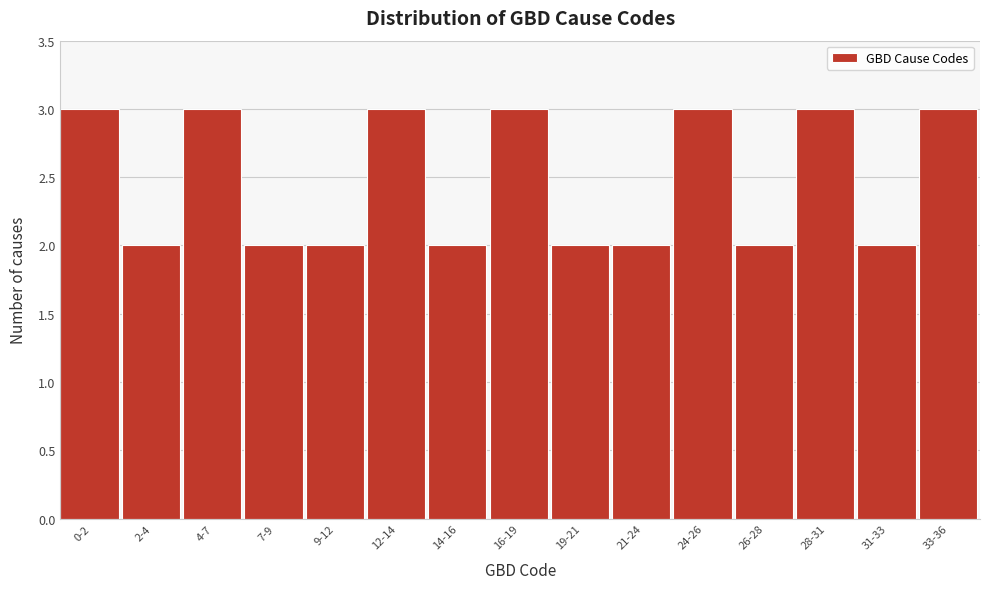

Reading right to left, transcribe all the data shown in this chart.

33-36=3	31-33=2	28-31=3	26-28=2	24-26=3	21-24=2	19-21=2	16-19=3	14-16=2	12-14=3	9-12=2	7-9=2	4-7=3	2-4=2	0-2=3